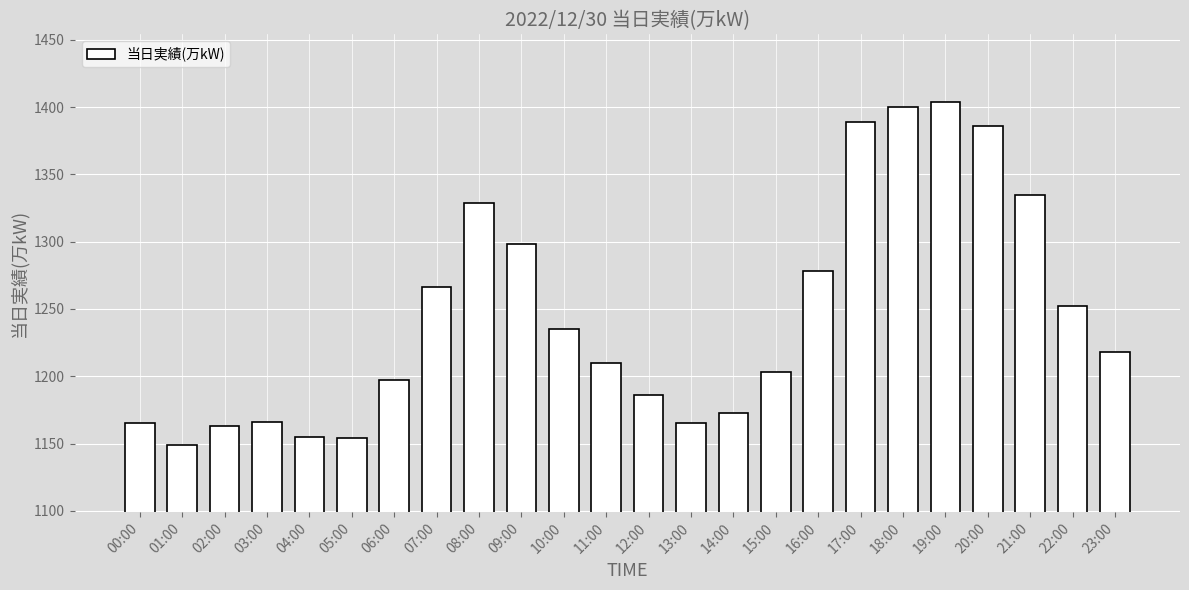

What position from the left is 15:00?

16